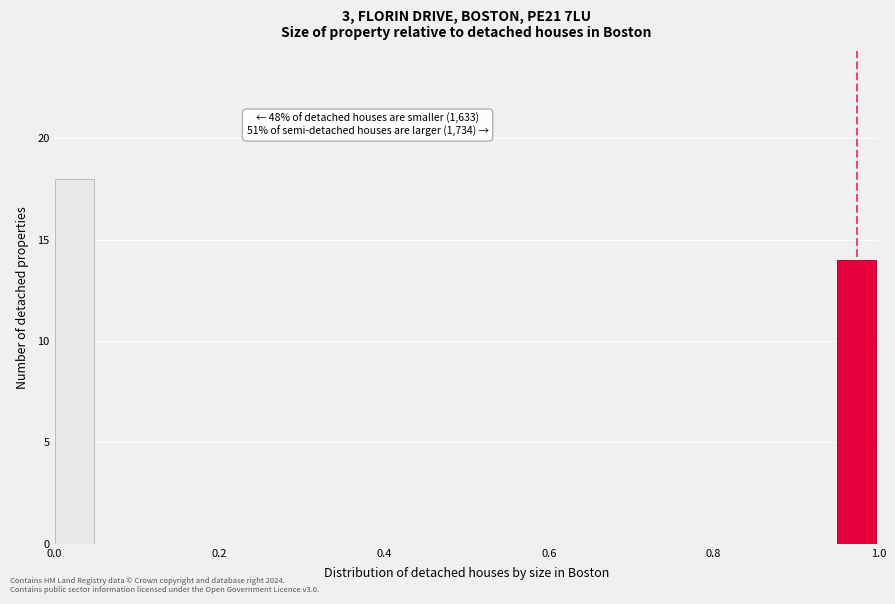

Around what value on the x-axis is the tallest bar? Give the approximate position of its centre, as read against the axis.

0.02